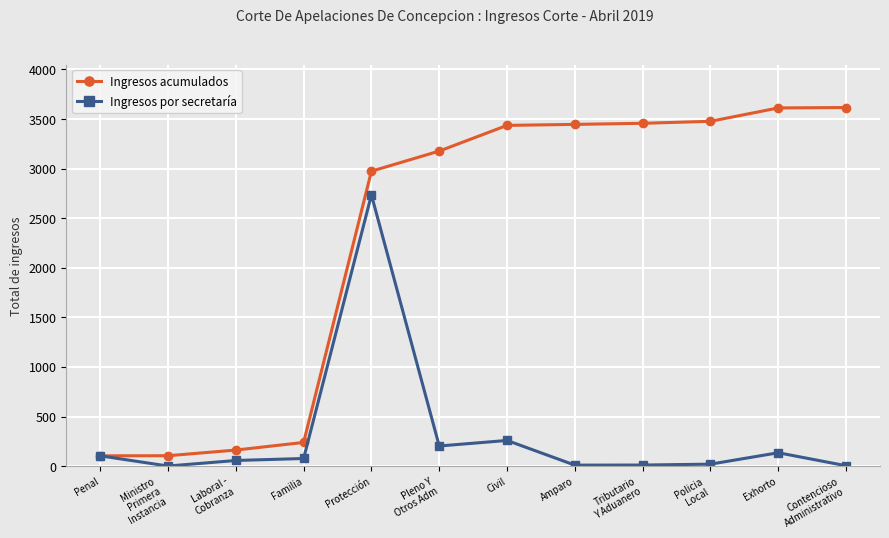

What is the highest value of the Ingresos por secretaría series?

2735